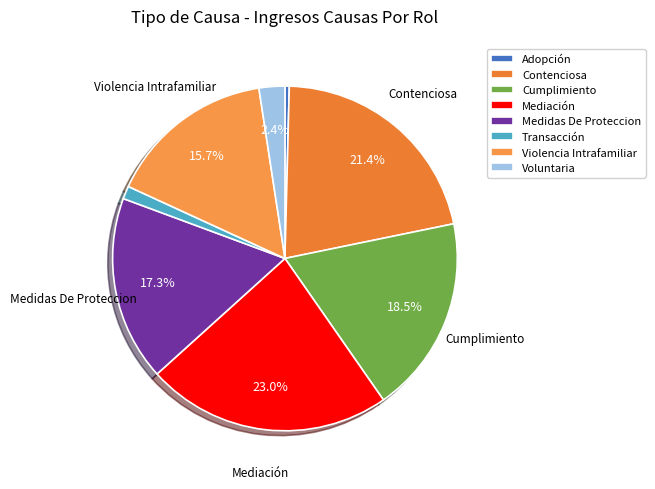

Count the number of slices in the pie.

8